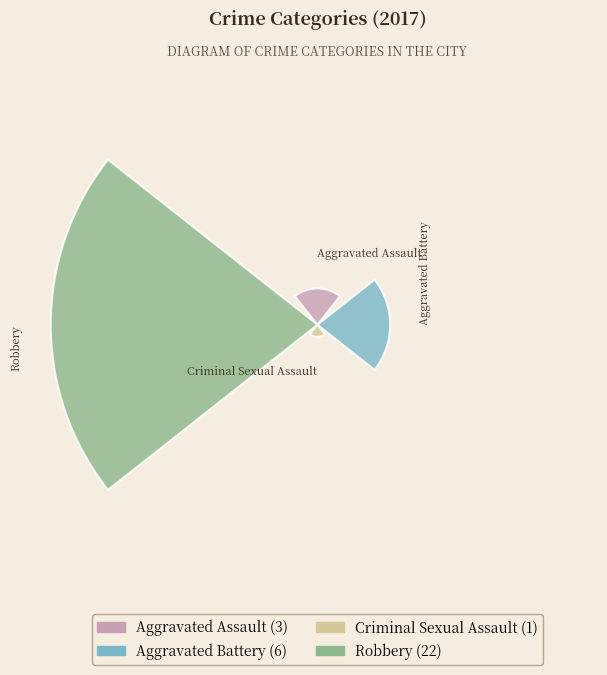

The Aggravated Assault slice represents 9% of the pie. True or false?

True